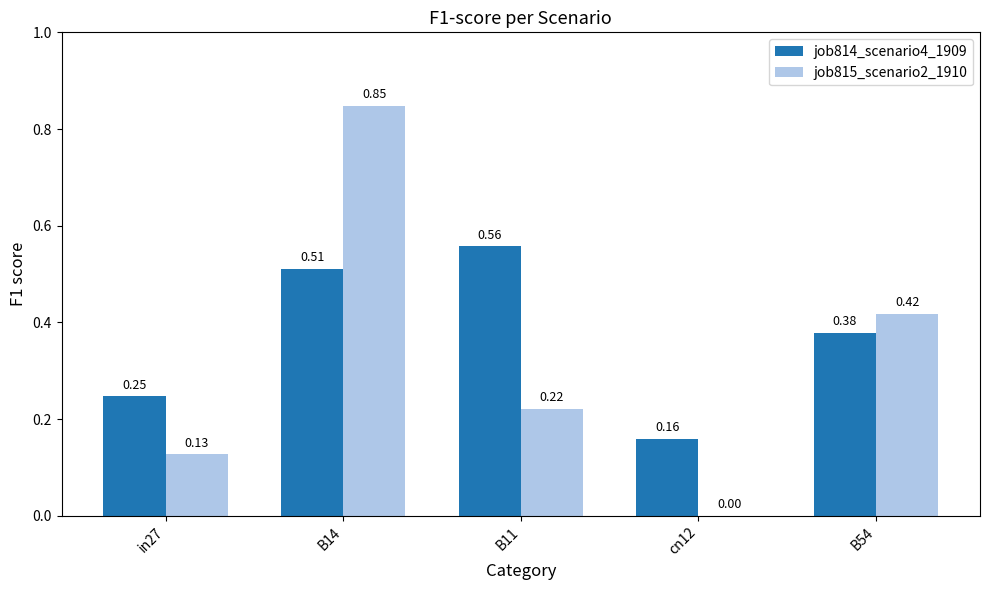

How many data points does each series have?

5